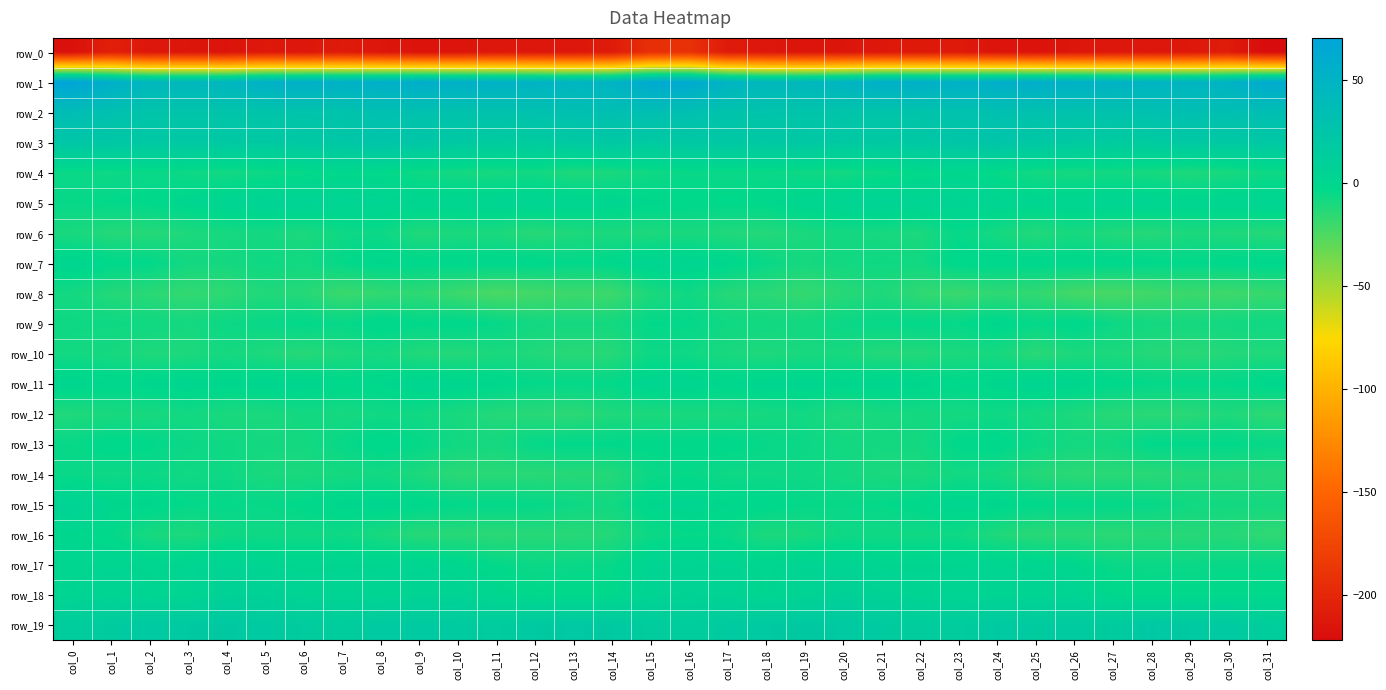

What is the minimum value for row_7?

-9.0